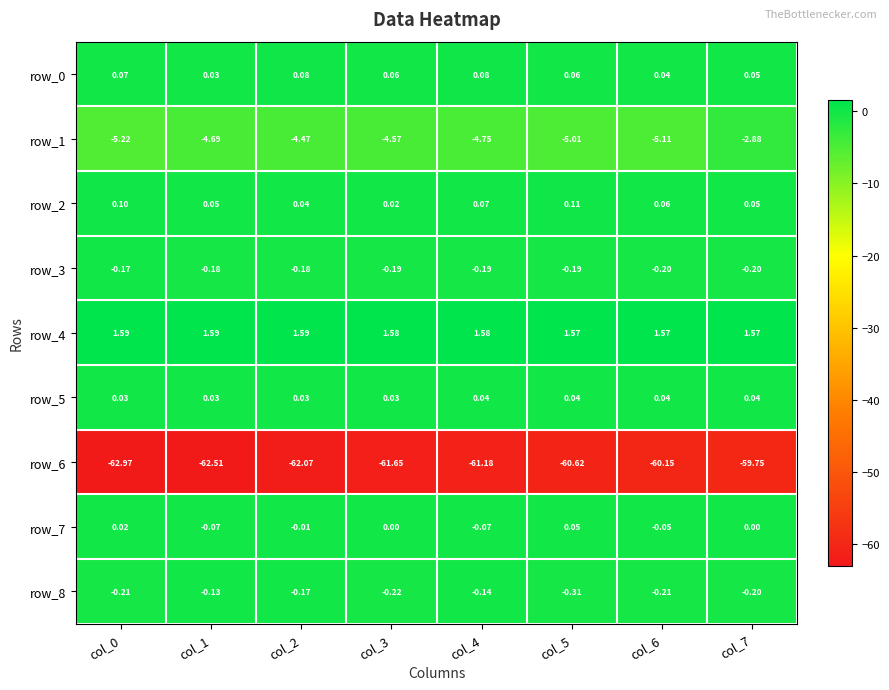

Count the number of data series in this chart.

9